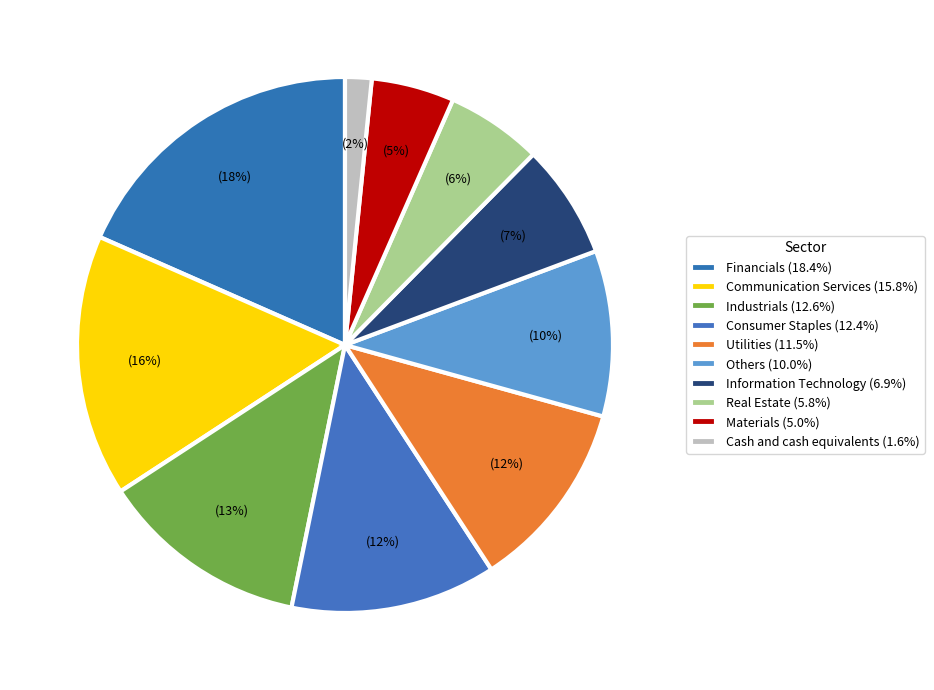

Count the number of slices in the pie.

10